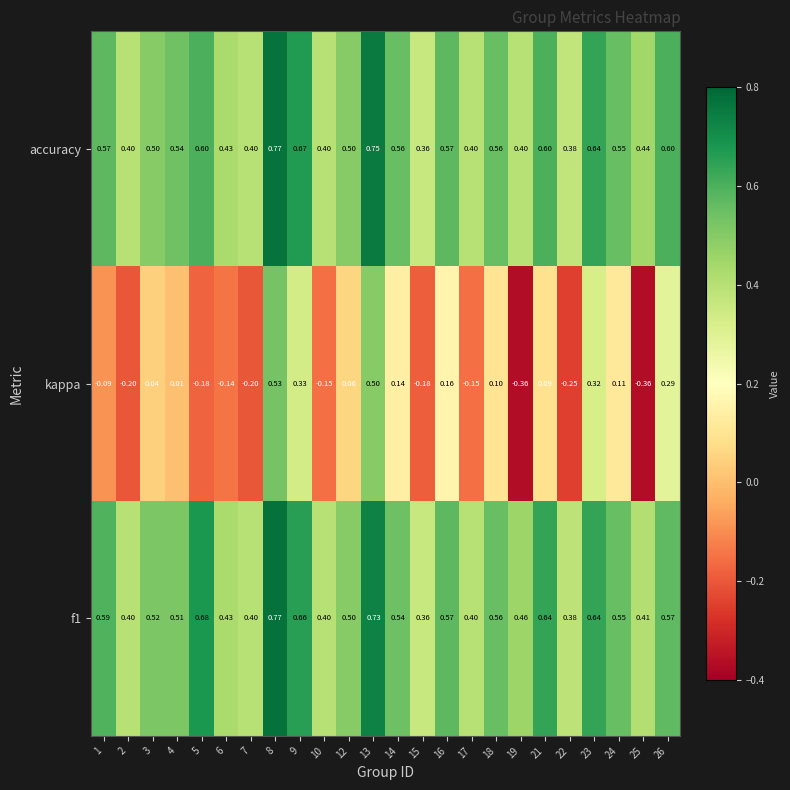

Is the value of accuracy at 21 greater than the value of kappa at 8?

Yes